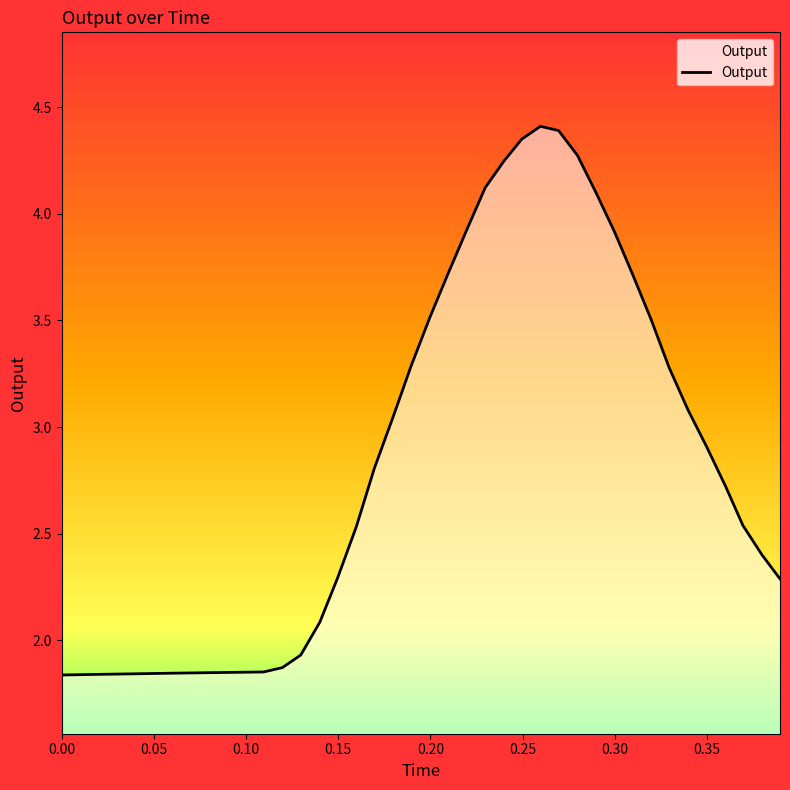

Does the chart display data point markers on the line(s)?

No